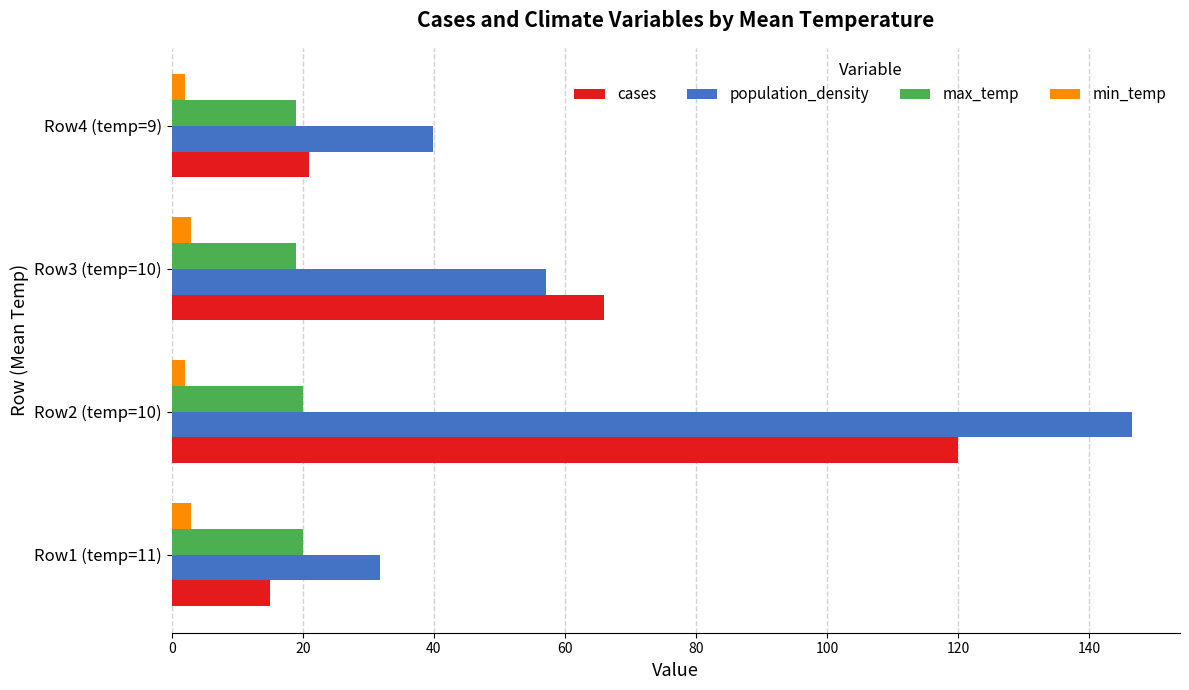

What is the sum of all min_temp values?

10.0